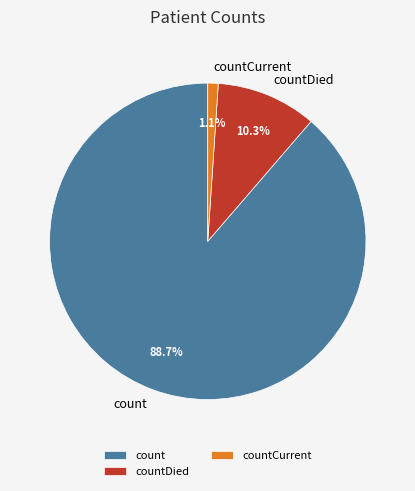

To the nearest percent, what percentage of the pie is countCurrent?

1%